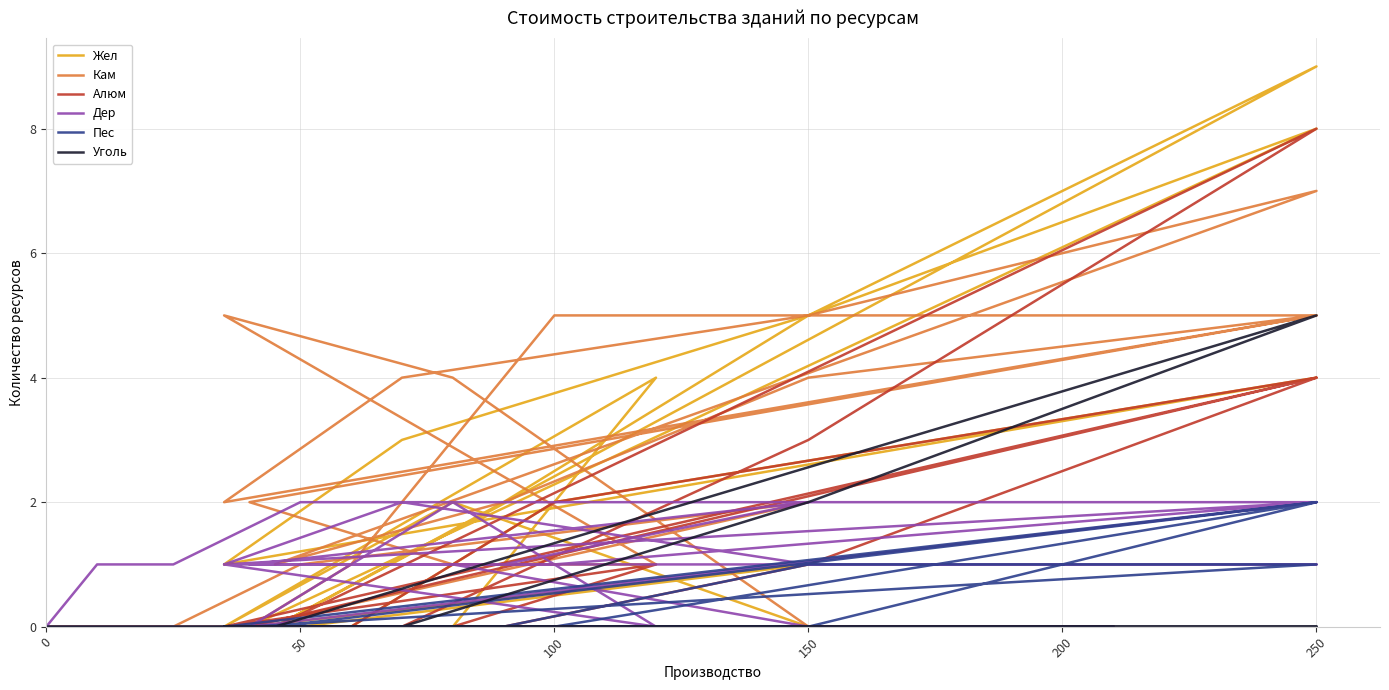

How many distinct data groups are displayed?

6